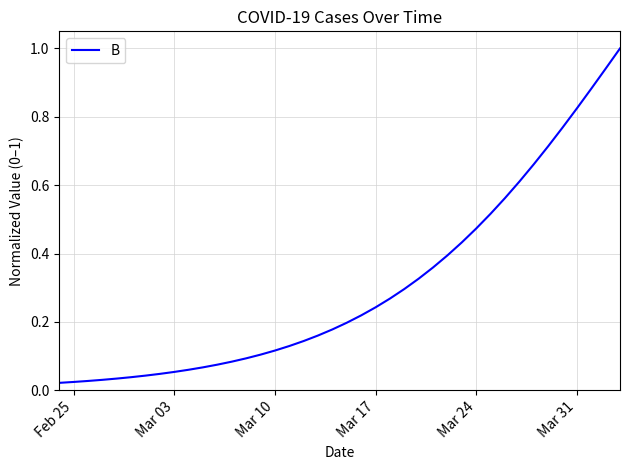

What is the maximum value shown in the chart?

1.0